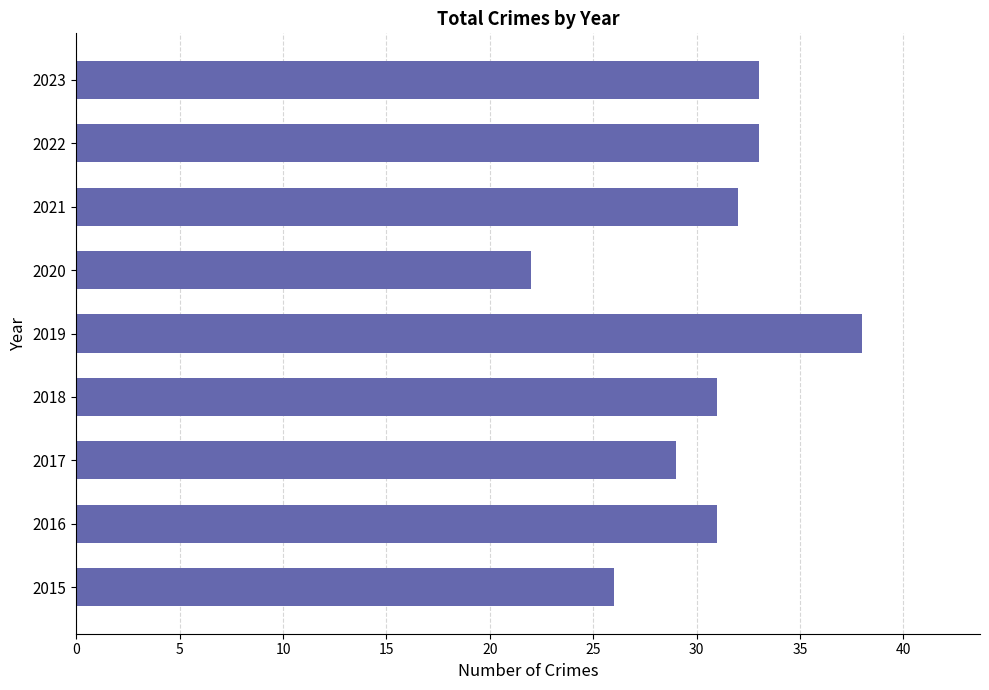

Read the value at 2019, to the nearest 10.

40